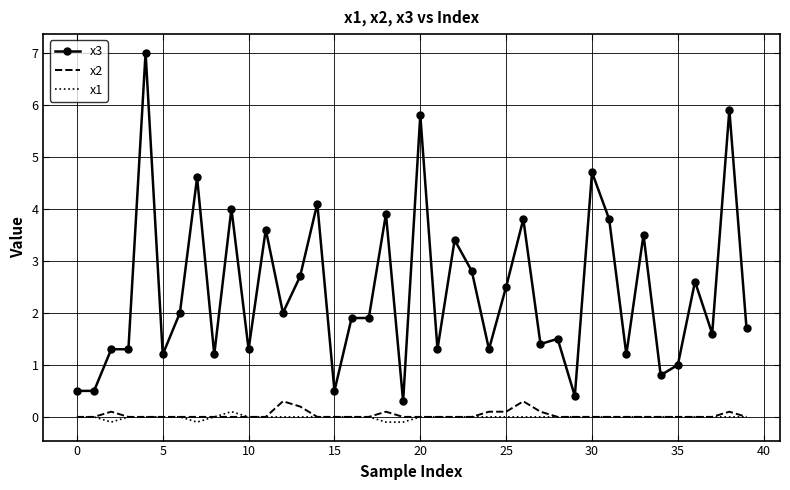

Which series has the widest spread of values?

x3